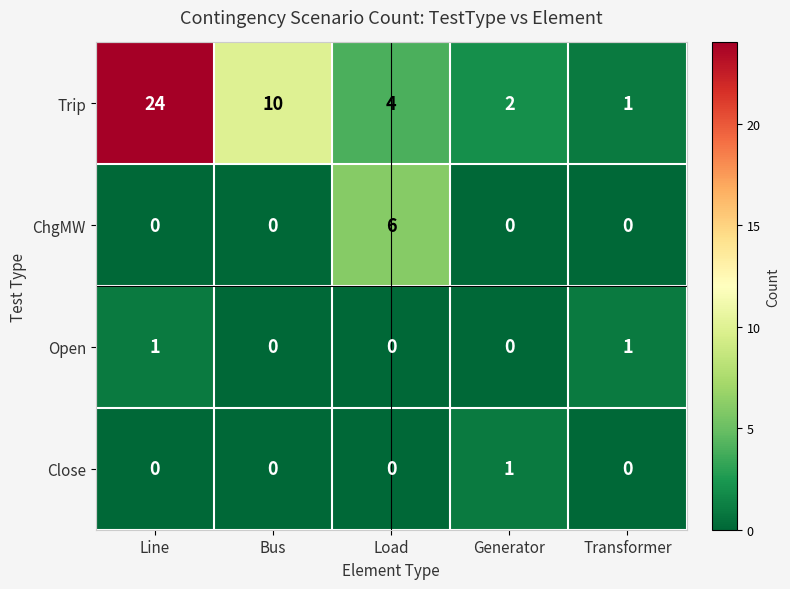

Which series has the largest total across all categories?

Trip